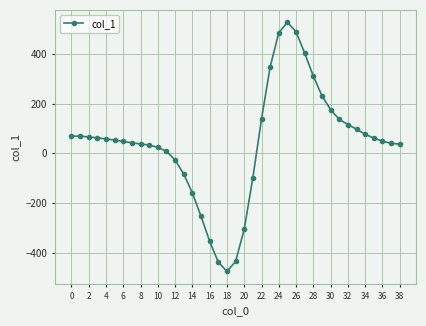

What is the sum of all values?

1662